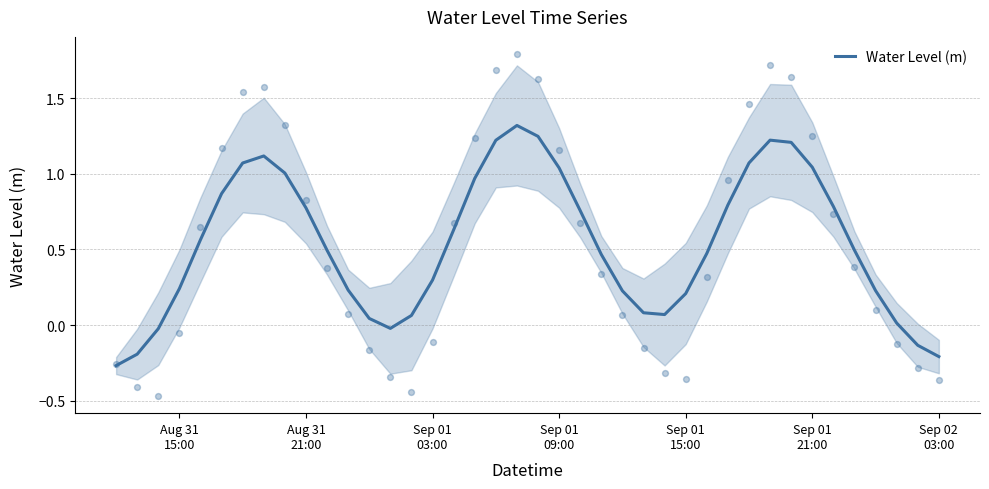

What is the maximum value for Water Level (m)?

1.3